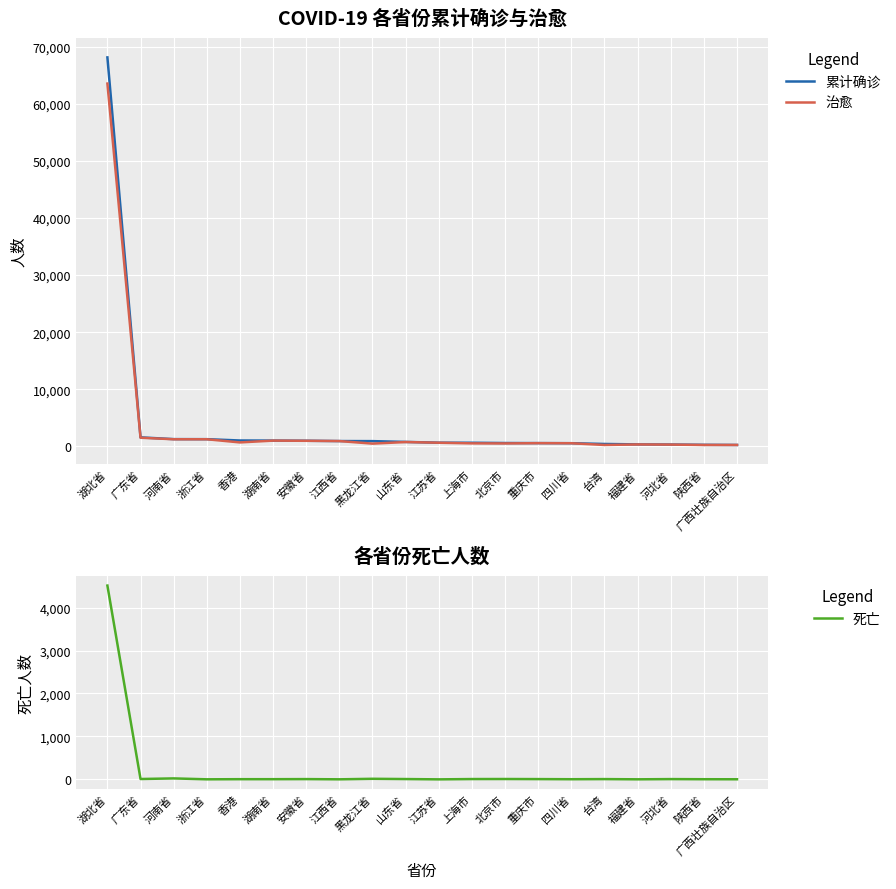

What position from the right is 香港?

16